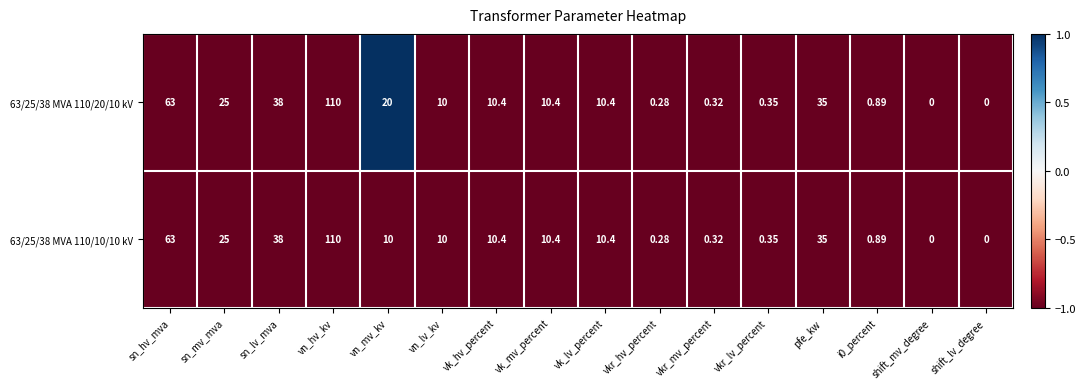

At which label is 63/25/38 MVA 110/10/10 kV closest to 55?

sn_hv_mva